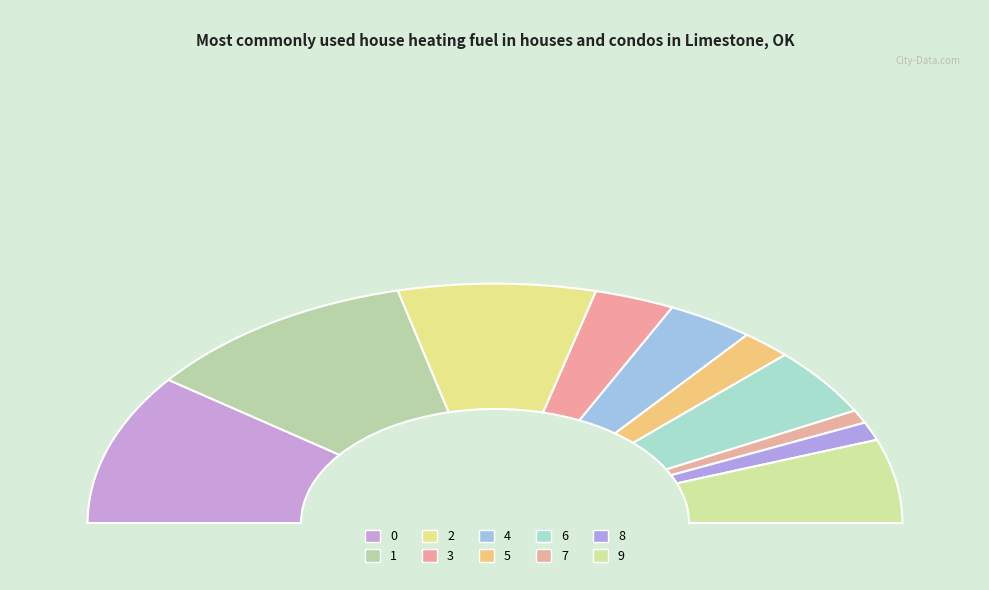

To the nearest percent, what is the combined percentage of 1 and 6?

31%